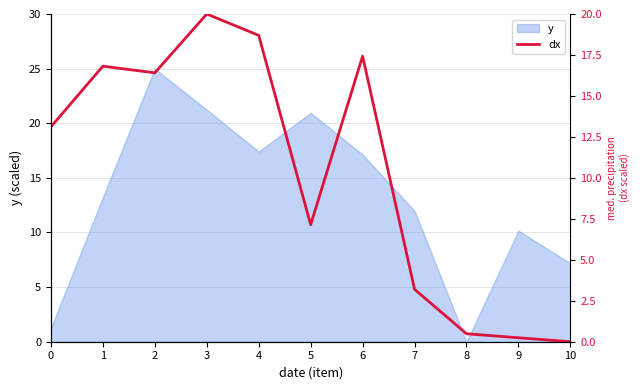

List the labels in order of value, largest first.

3, 4, 6, 1, 2, 0, 5, 7, 8, 9, 10